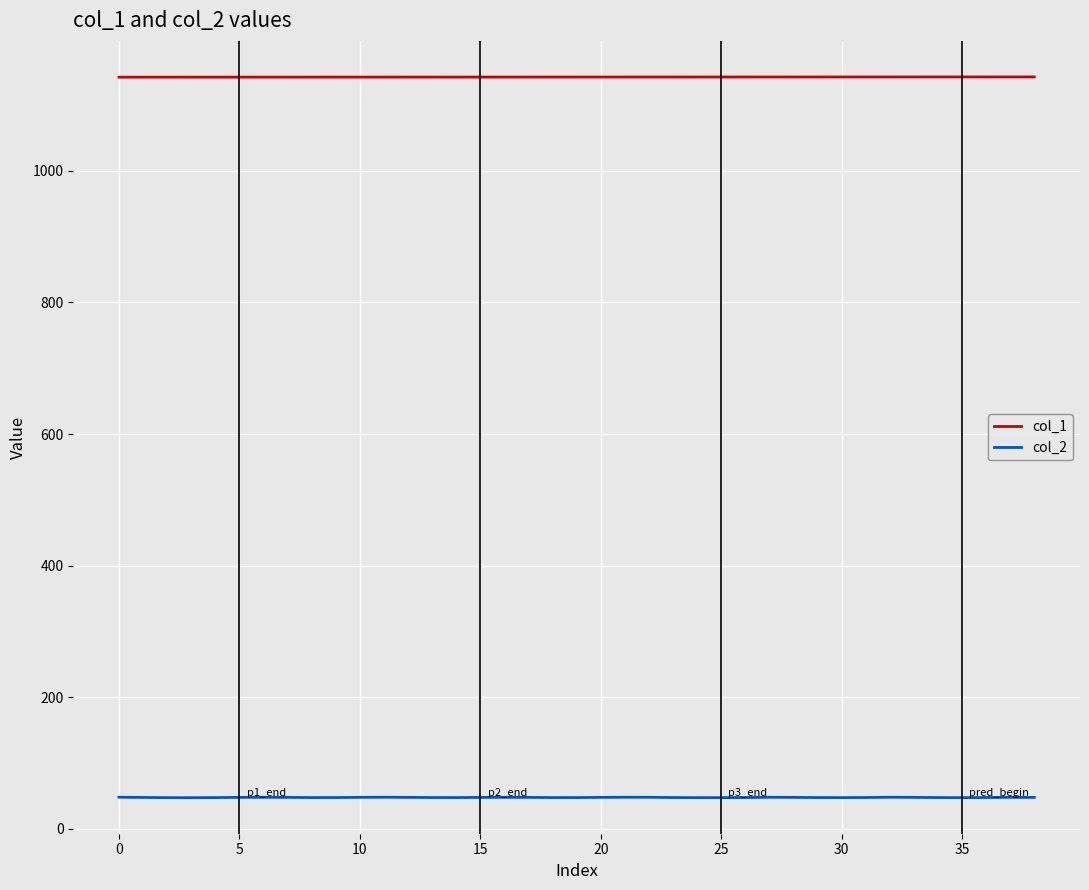

True or false: col_1 and col_2 cross at least once.

False